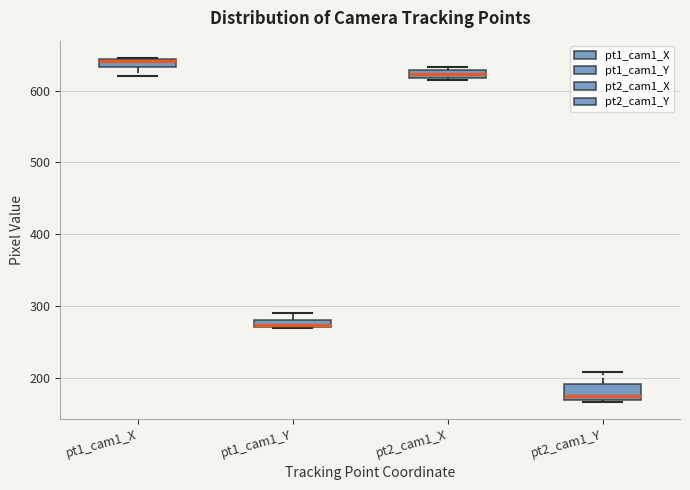

Which box has the lowest median line?

pt2_cam1_Y